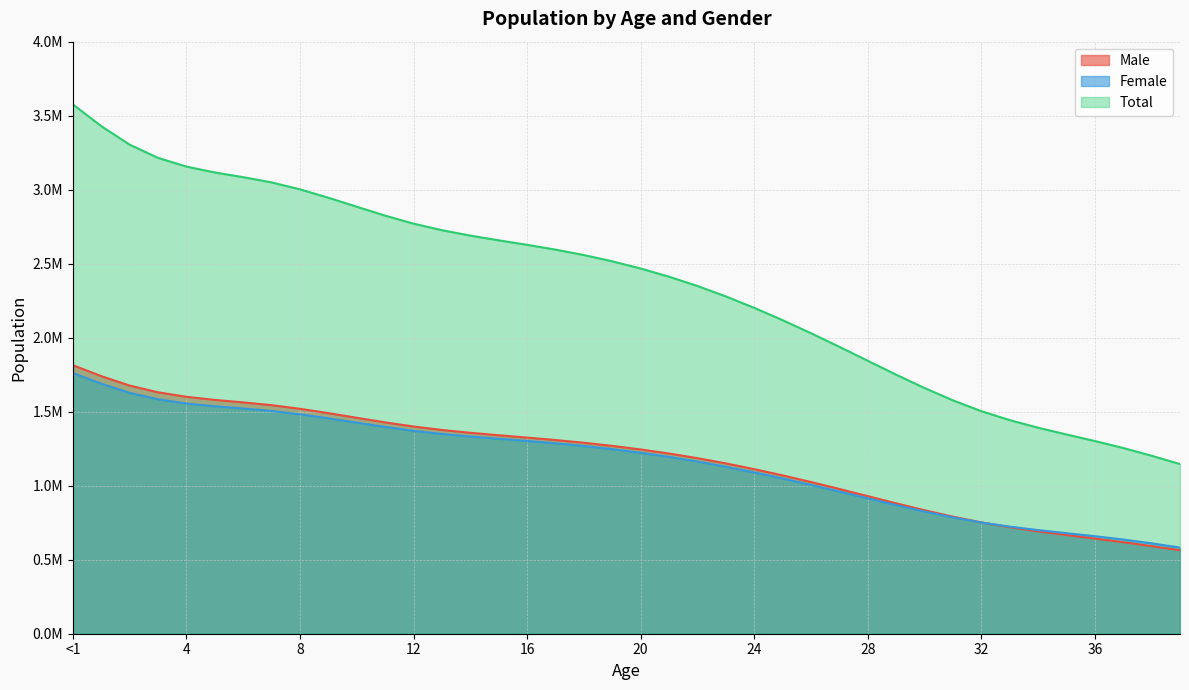

At 27, list the series in order from largest to smallest.

Total, Male, Female